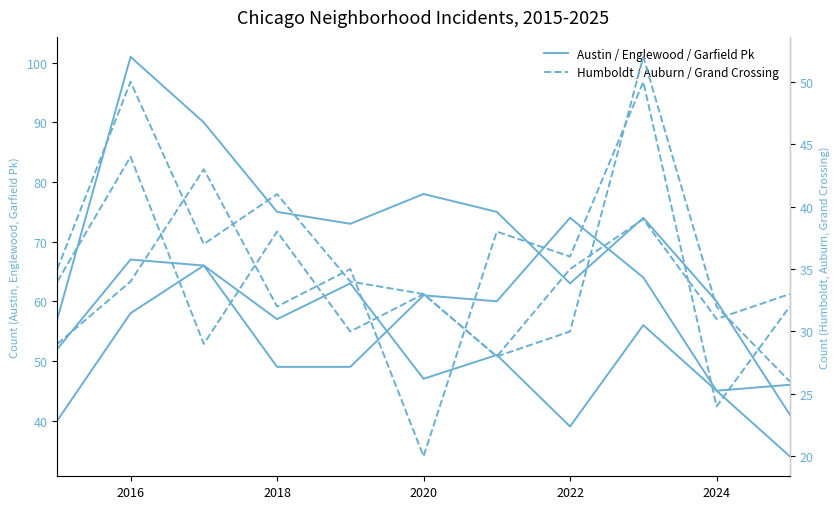

Rank the series at 2020 from highest to lowest value.

Austin, Englewood, Garfield Park, Humboldt Park, Auburn Gresham, Grand Crossing